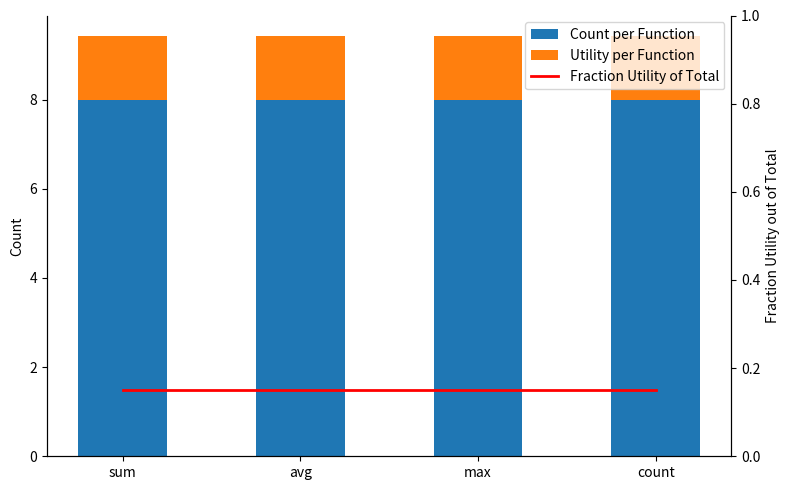

At which category is the sum across all series the highest?

sum